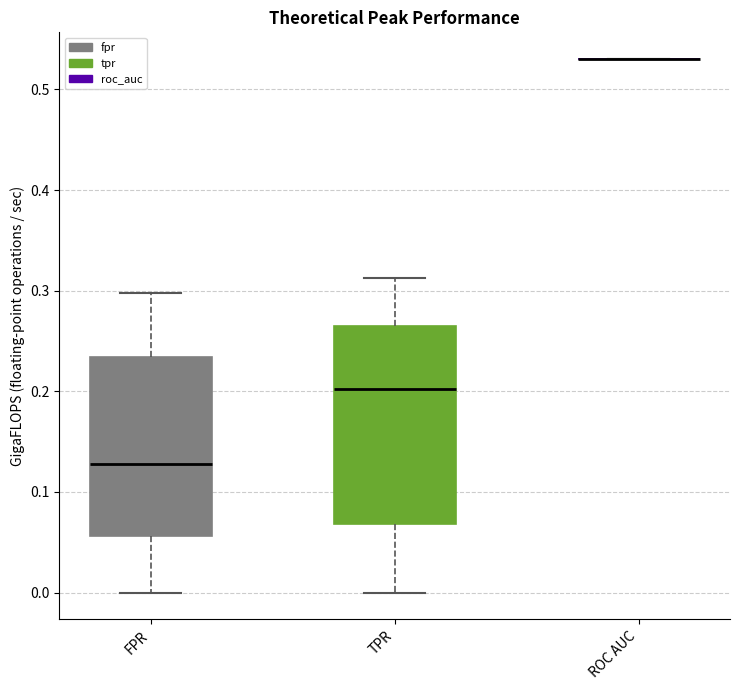

Reading left to right, transcribe this box plot: for each box, give where its median line is, the range the box spans, and where its two whiskers end, as read against the y-axis. The values are not printed on the chart, so give them approximately, as read against the axis.

FPR: median 0.13, box 0.06 to 0.23, whiskers 0.00 to 0.30
TPR: median 0.20, box 0.07 to 0.27, whiskers 0.00 to 0.31
ROC AUC: box collapsed to a line at 0.53, whiskers 0.53 to 0.53